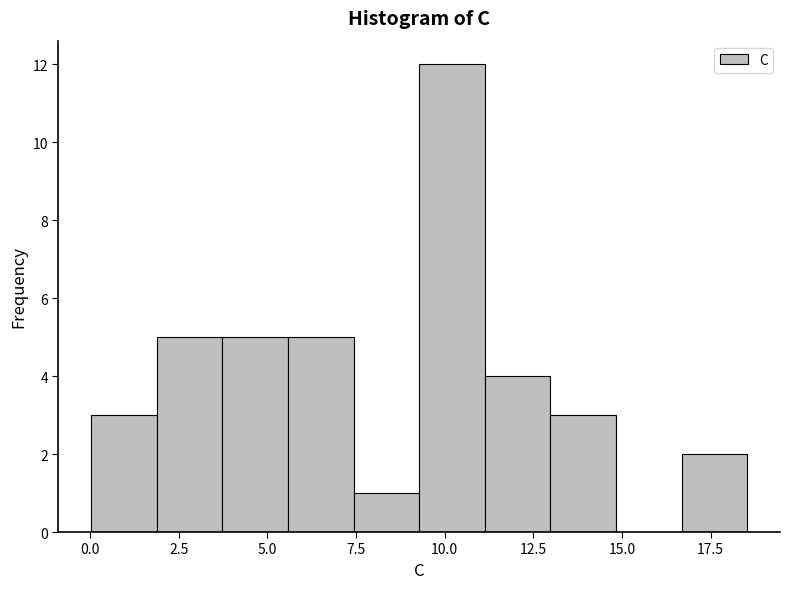

Read against the x-axis, roughly where is the centre of the tallest bar?

10.0